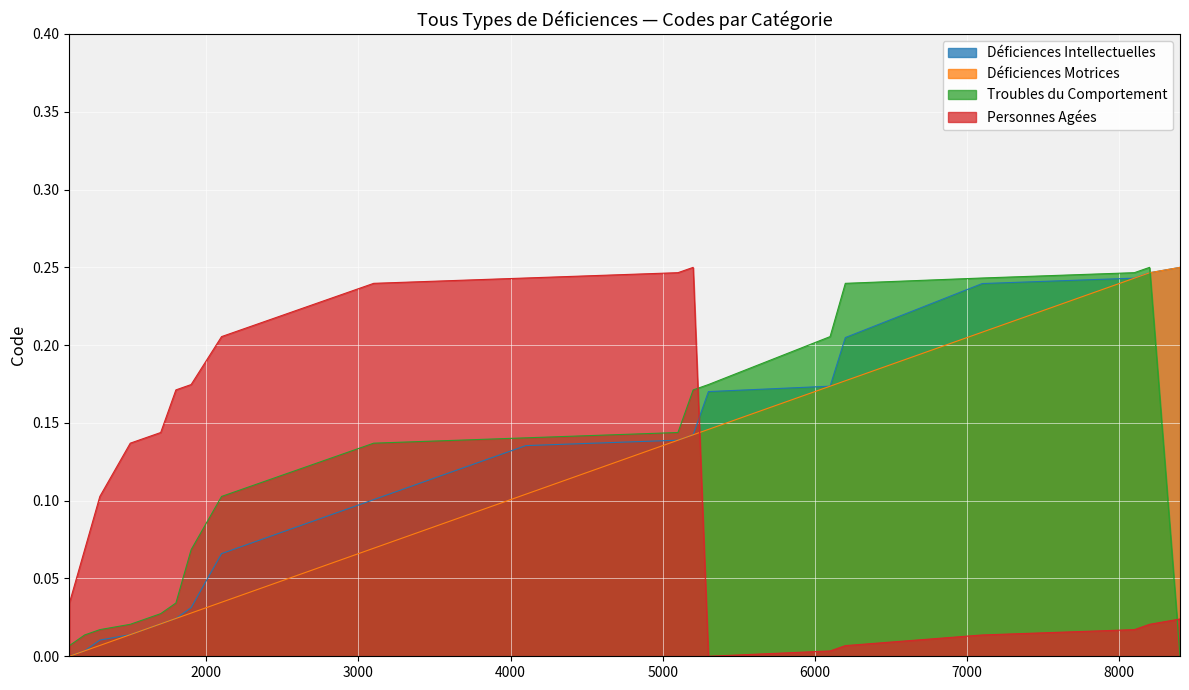

What are all the series names shown in the legend?

Déficiences Intellectuelles, Déficiences Motrices, Troubles du Comportement, Personnes Agées